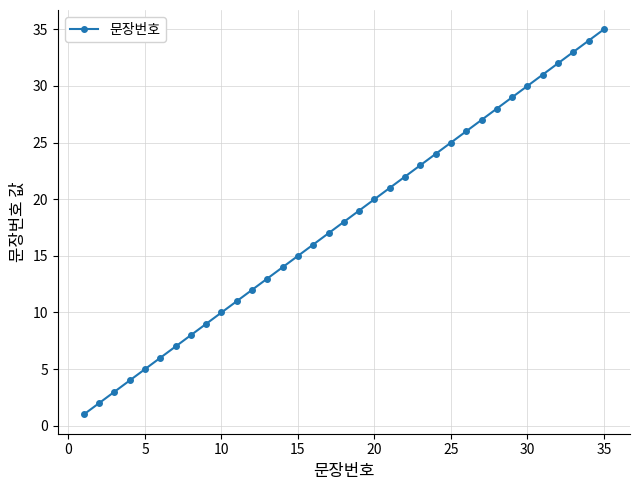

How many lines are shown in the chart?

1